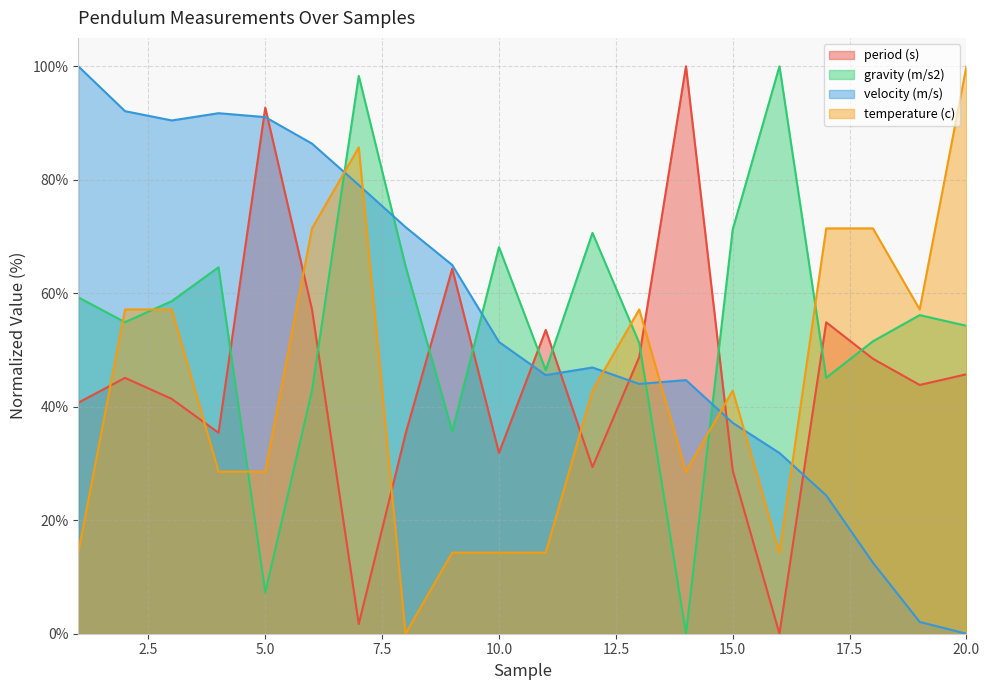

What is the sum of the period (s) values at 15 and 16?

28.7